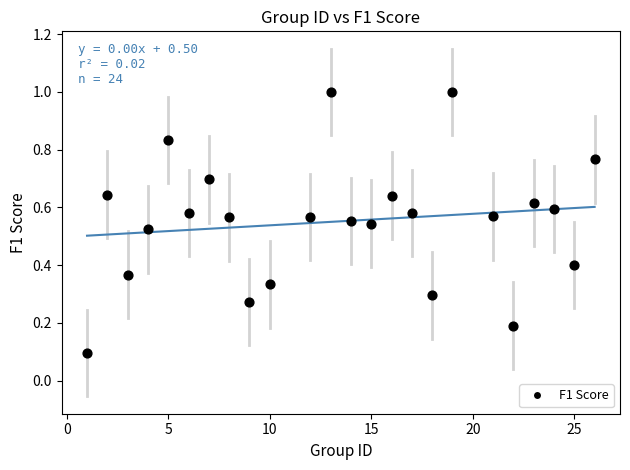

What is the range of Y values (max minus min)?

0.9